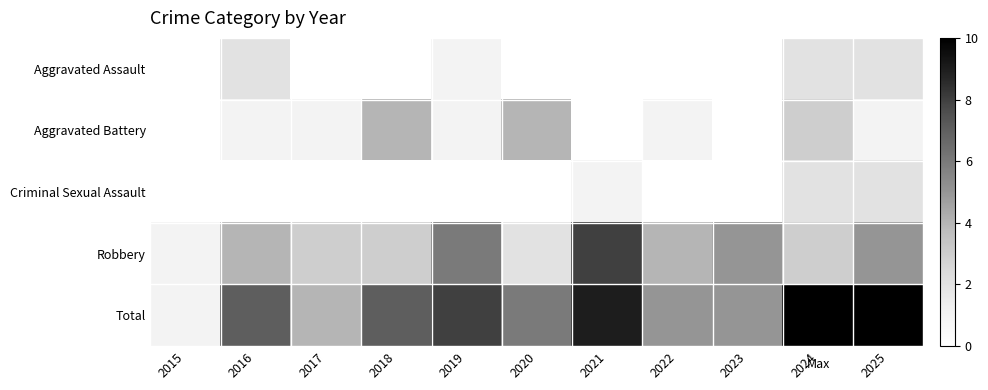

At 2020, list the series in order from largest to smallest.

Total, Aggravated Battery, Robbery, Aggravated Assault, Criminal Sexual Assault